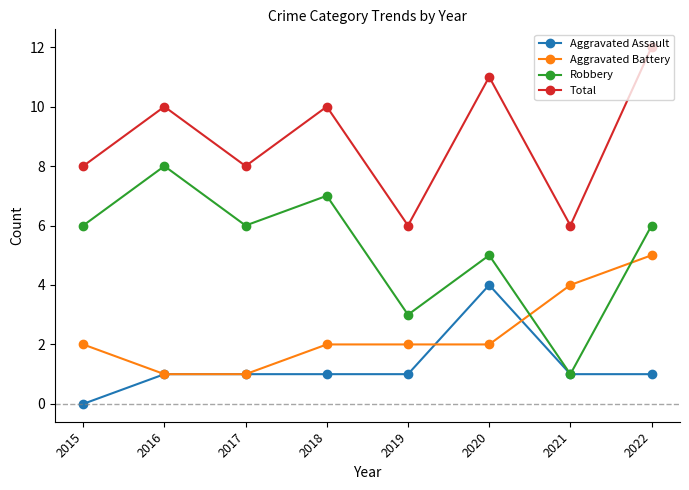

True or false: Aggravated Battery has a value of 2 at 2017.

False